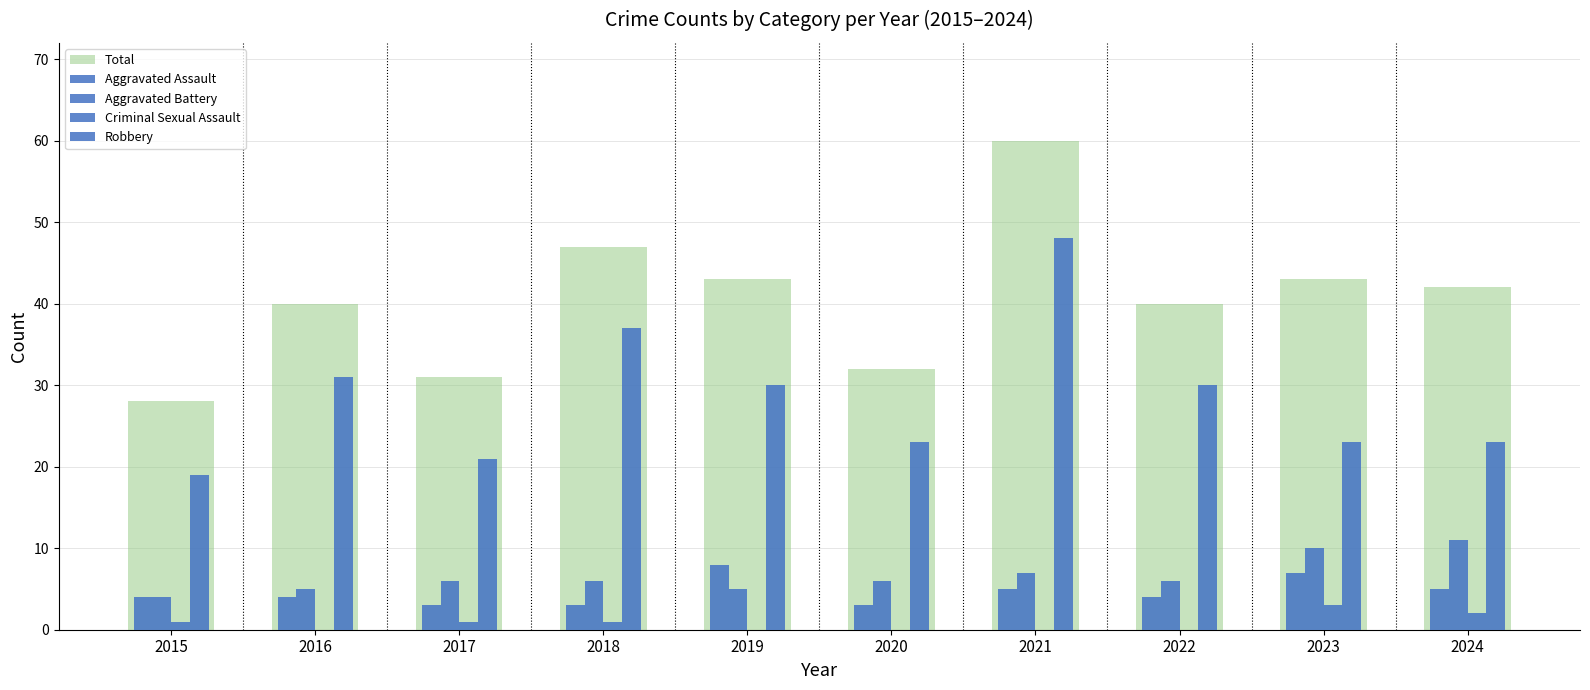

What is the minimum value for Robbery?

19